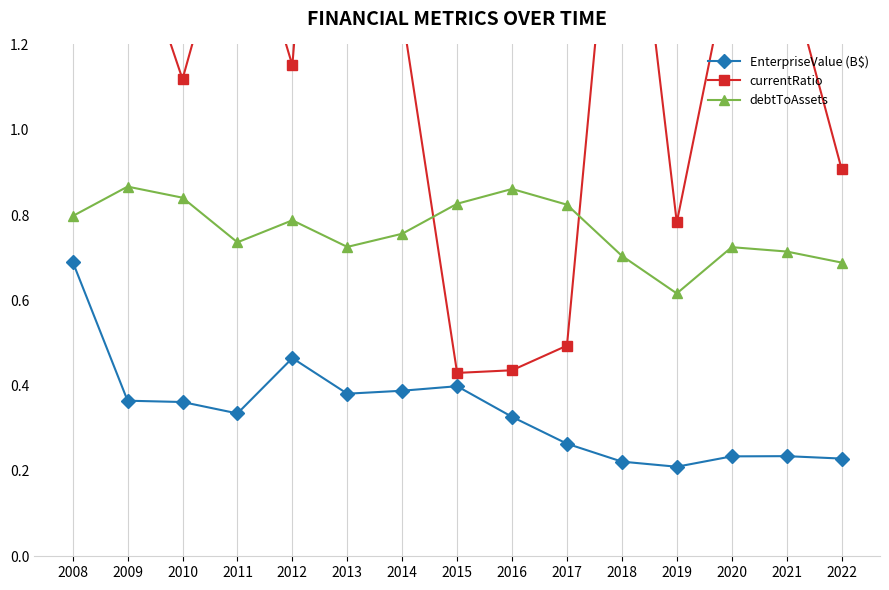

Rank the series by their maximum value, from highest to lowest.

currentRatio, debtToAssets, EnterpriseValue (B$)